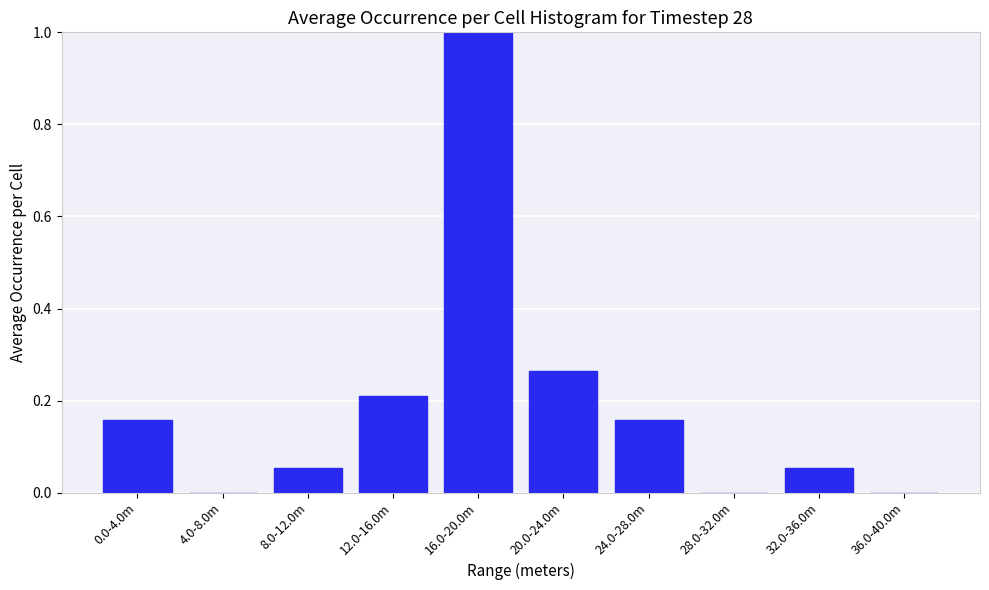

At which category does the chart reach its peak across all series?

16.0-20.0m